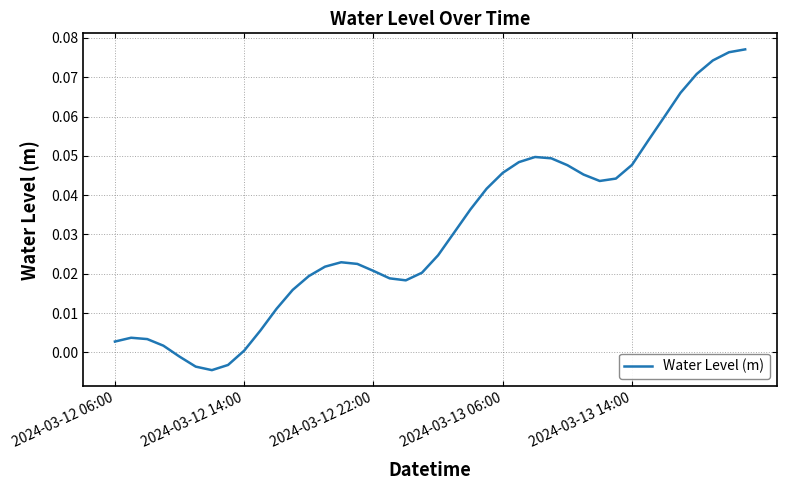

Does the chart display data point markers on the line(s)?

No